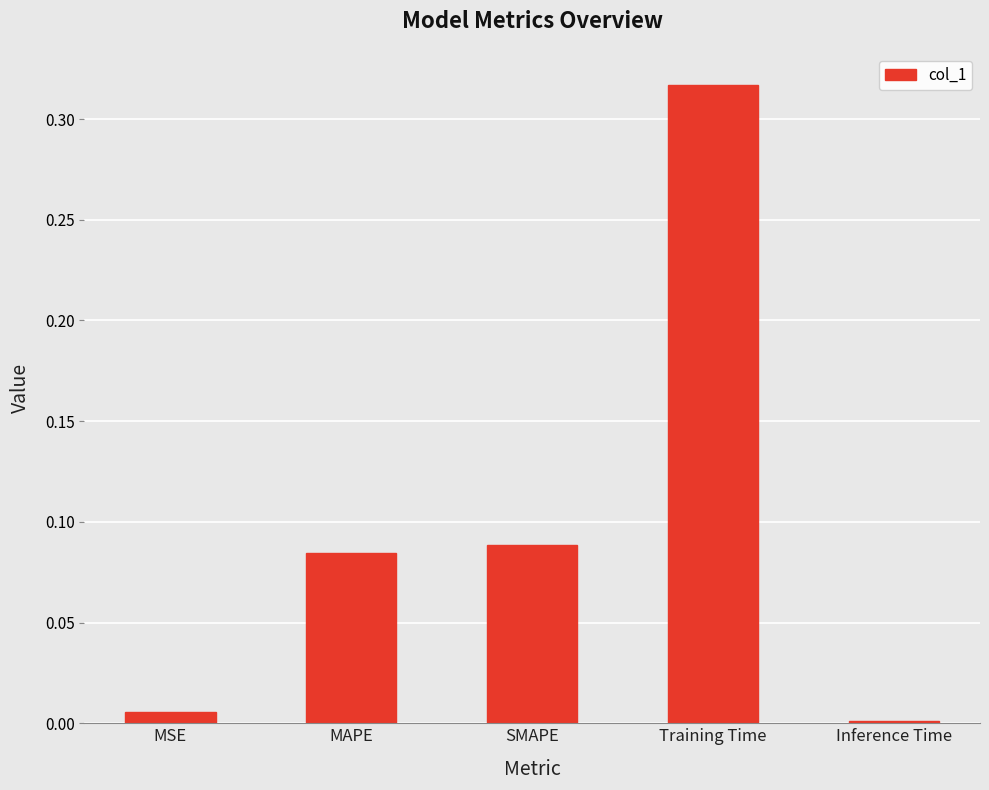

True or false: the data shows 0.4 at Training Time.

False